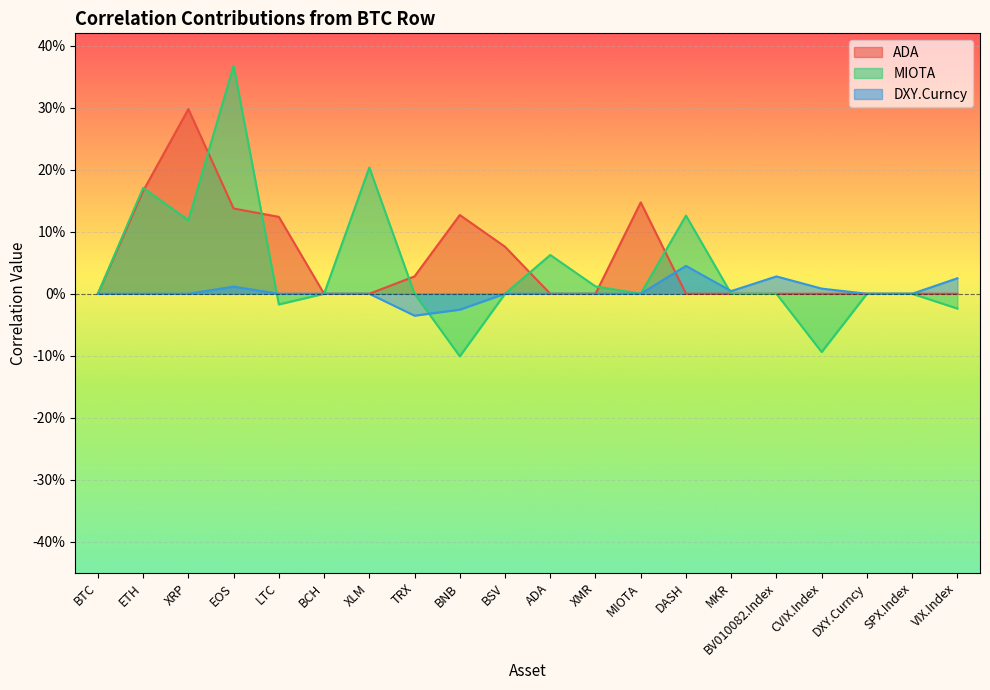

True or false: DXY.Curncy and ADA intersect in this chart.

True